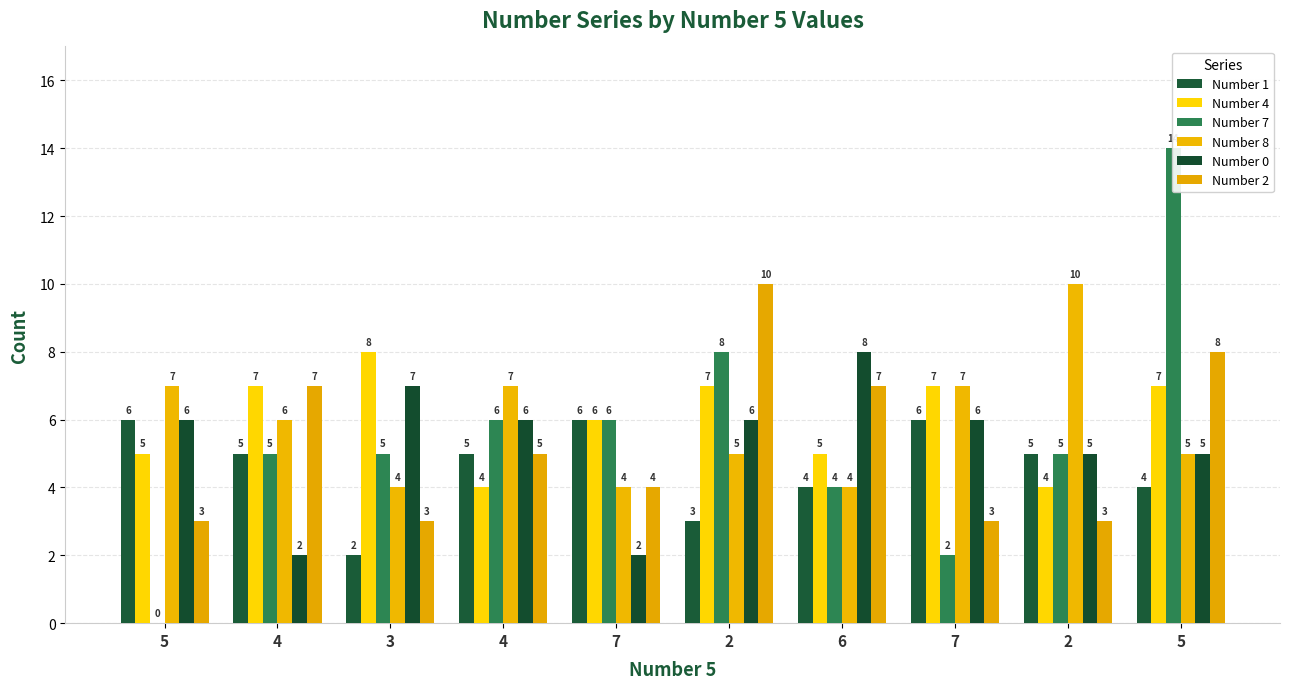

How many data points in Number 7 are above 5?

4